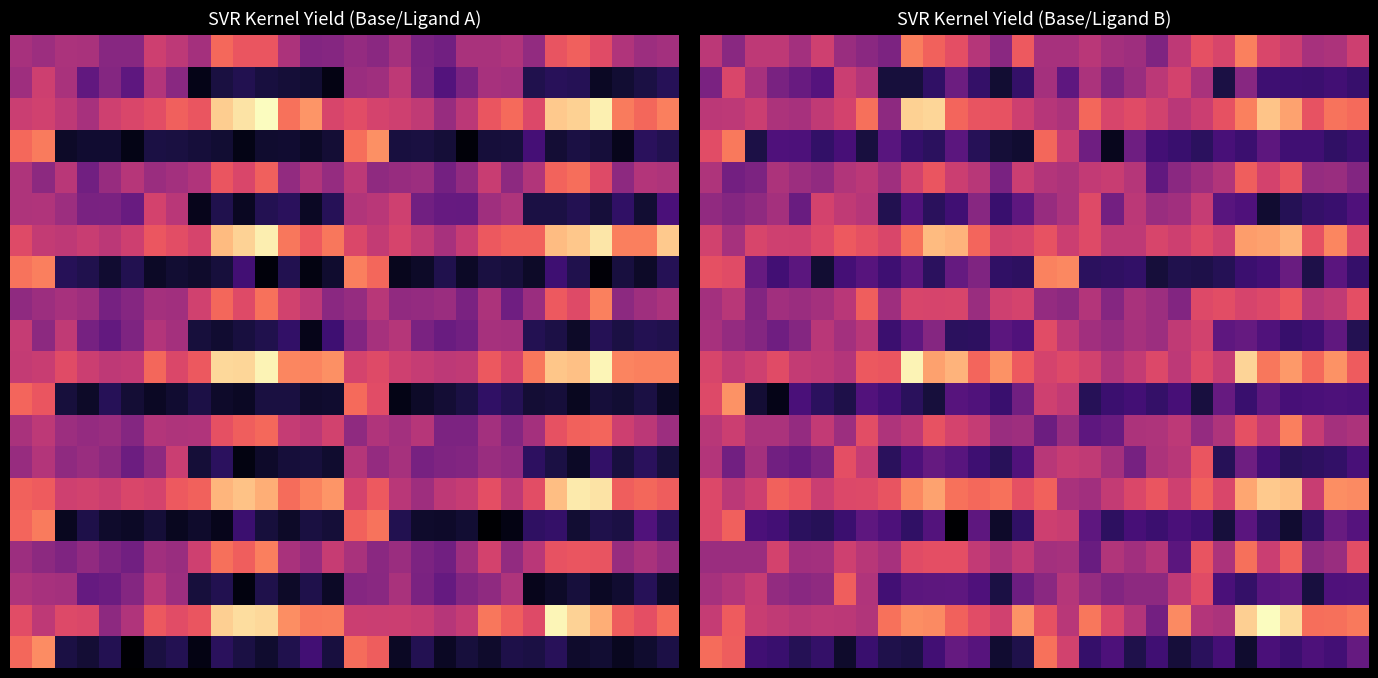

What is the smallest value displayed?

-11.4